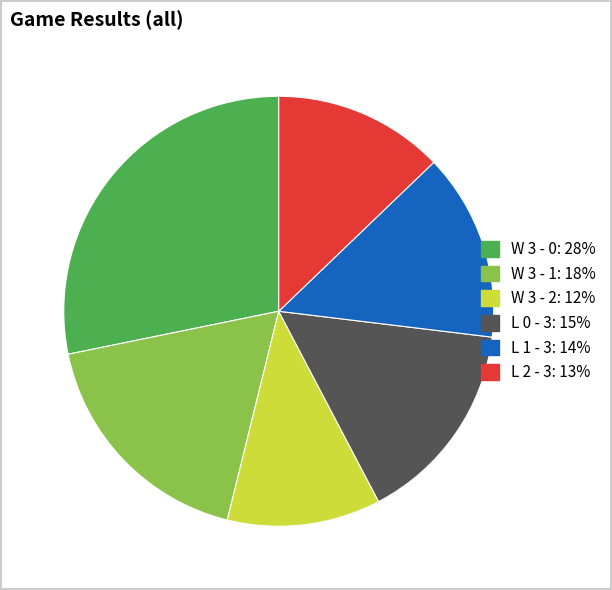

Count the number of slices in the pie.

6